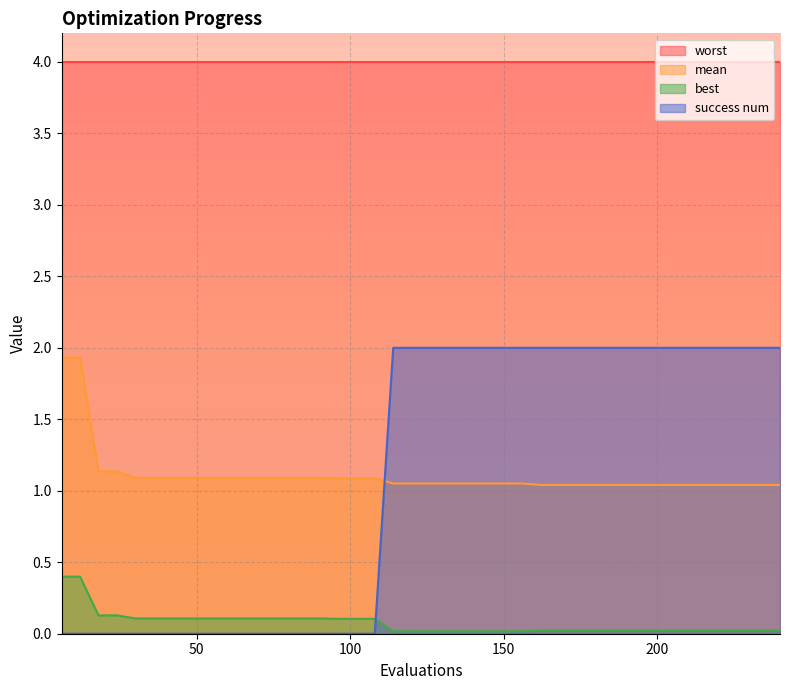

What is the greatest value displayed?

4.0